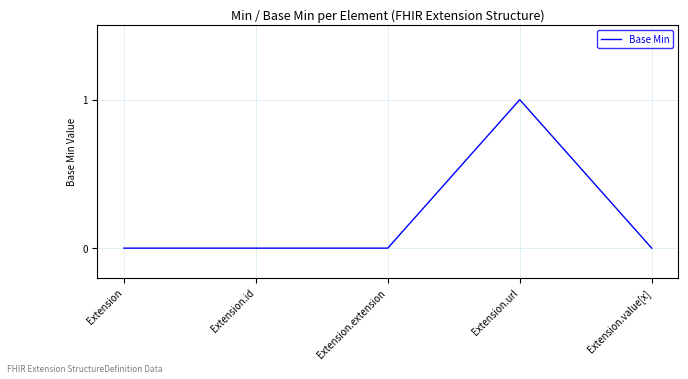

Count the values in the range 0 to 1.

5